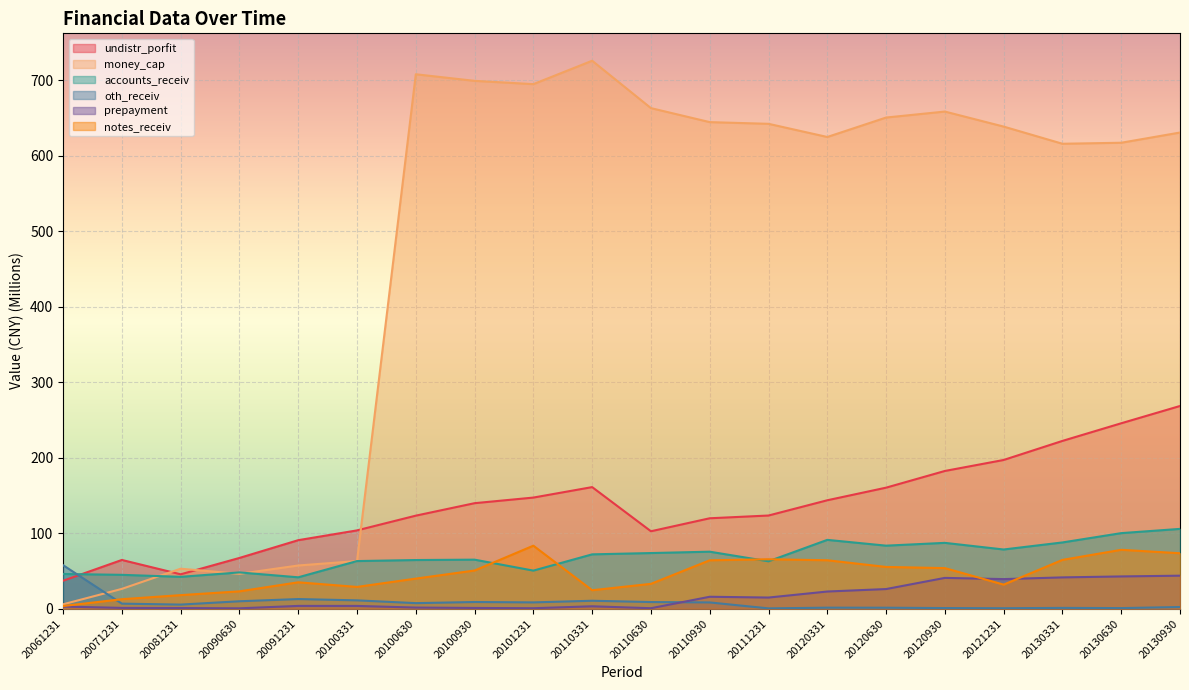

How many intersections are there between oth_receiv and prepayment?

1